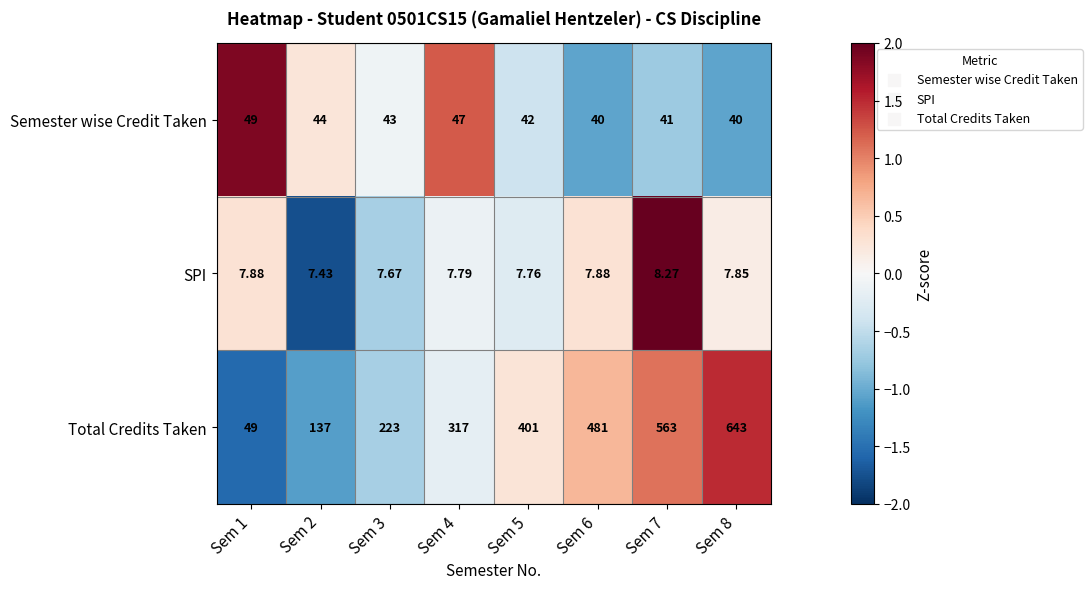

Which series changed the most between Sem 1 and Sem 3?

Total Credits Taken